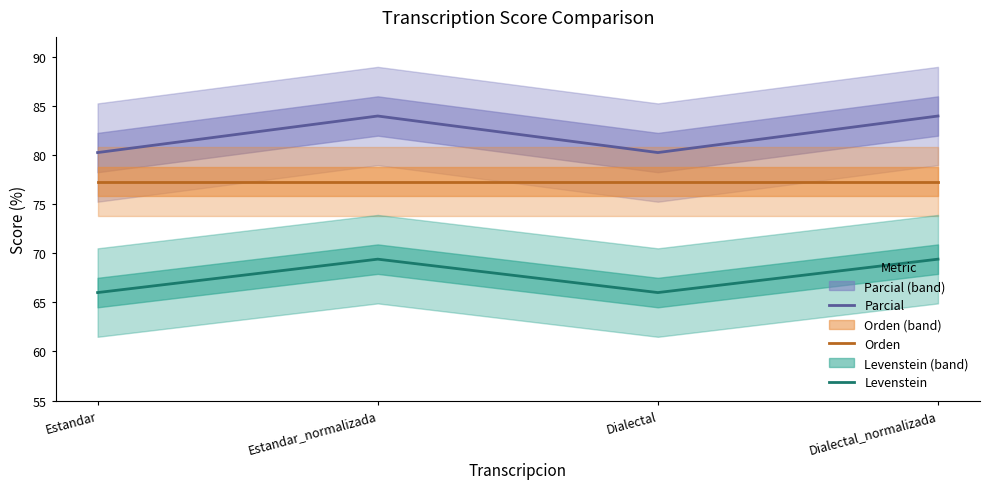

How many Levenstein values are between 65 and 69?

2